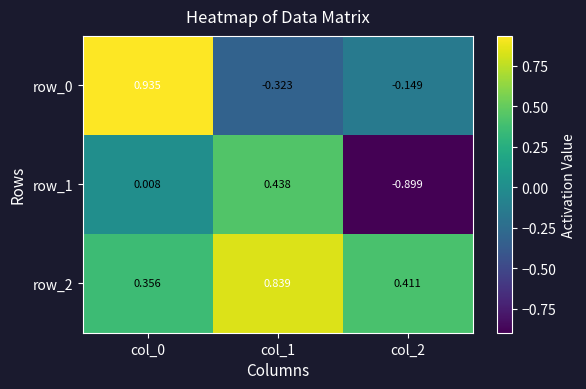

Which series has the largest range (max minus min)?

row_1